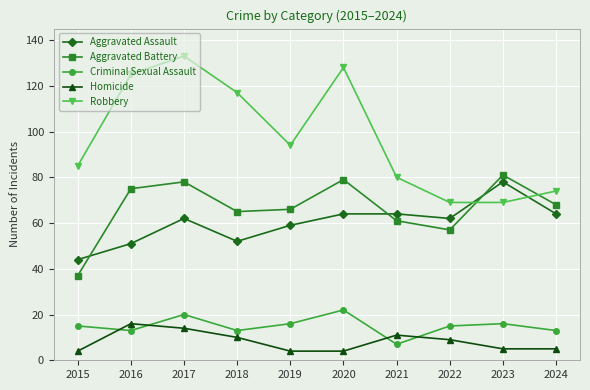

In Criminal Sexual Assault, how many points are higher than both neighbors (excluding endpoints)?

3